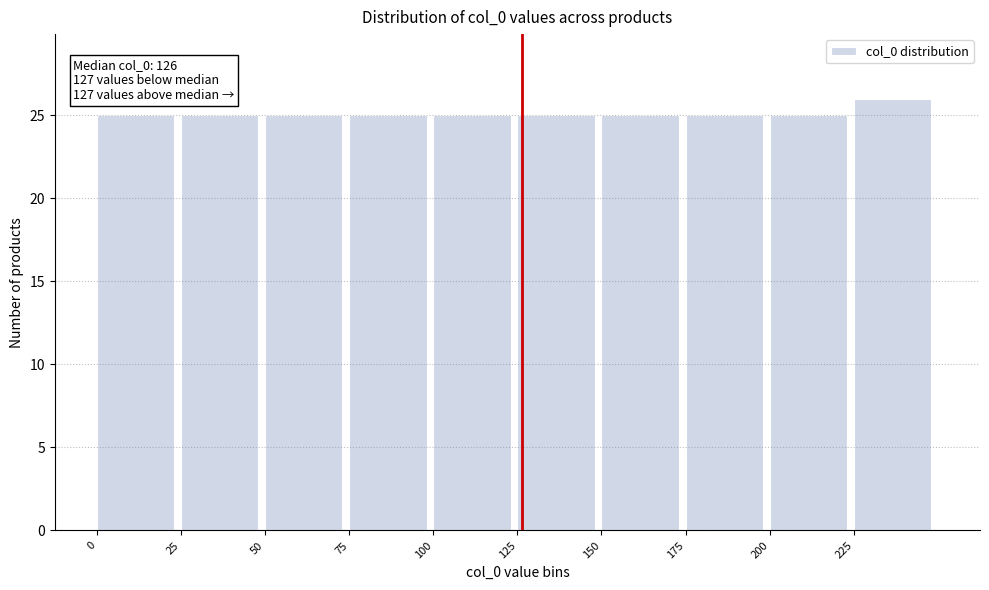

Which range on the x-axis has the tallest bar?

225 to 250